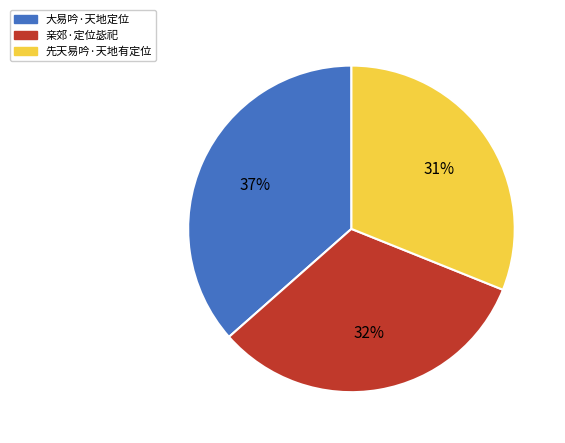

Count the number of slices in the pie.

3